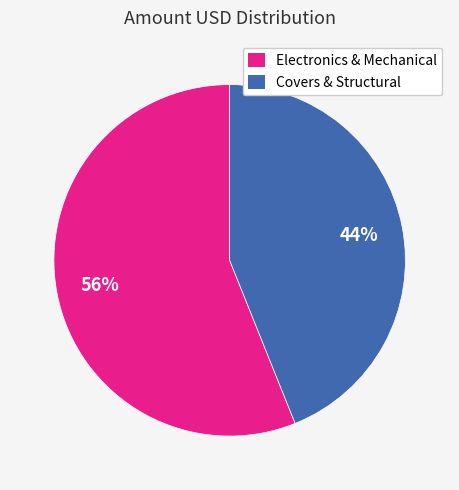

To the nearest percent, what is the difference between the largest and smallest slice percentages?

12%